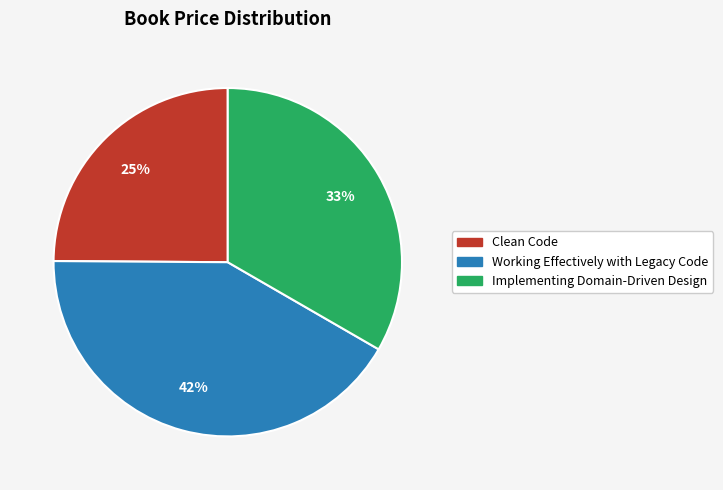

Do Working Effectively with Legacy Code and Implementing Domain-Driven Design together represent more than half of the pie?

Yes